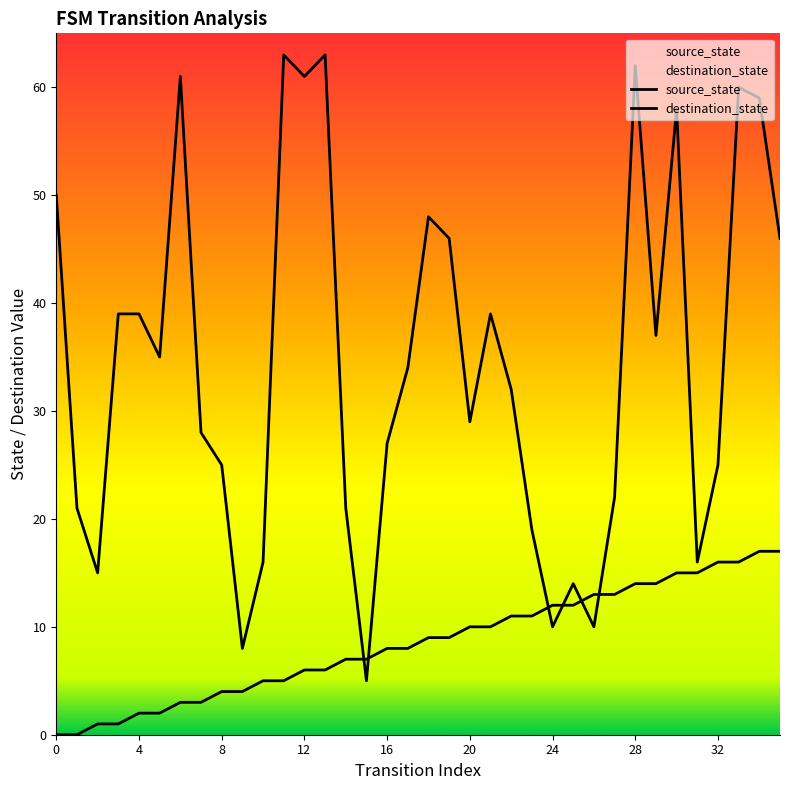

At how many categories does at least one series exceed 35?

16